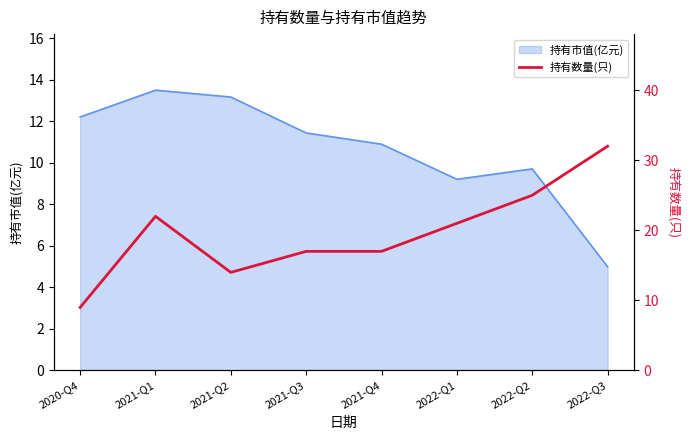

The value at 2021-Q2 is 21. True or false?

False